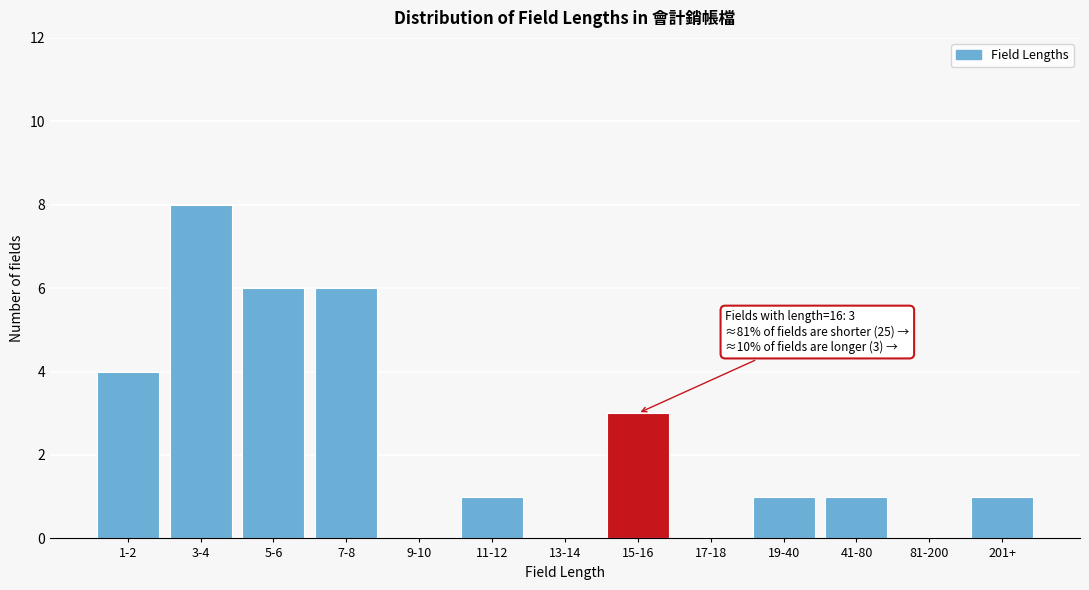

Reading left to right, transcribe all the data shown in this chart.

1-2=4	3-4=8	5-6=6	7-8=6	9-10=0	11-12=1	13-14=0	15-16=3	17-18=0	19-40=1	41-80=1	81-200=0	201+=1